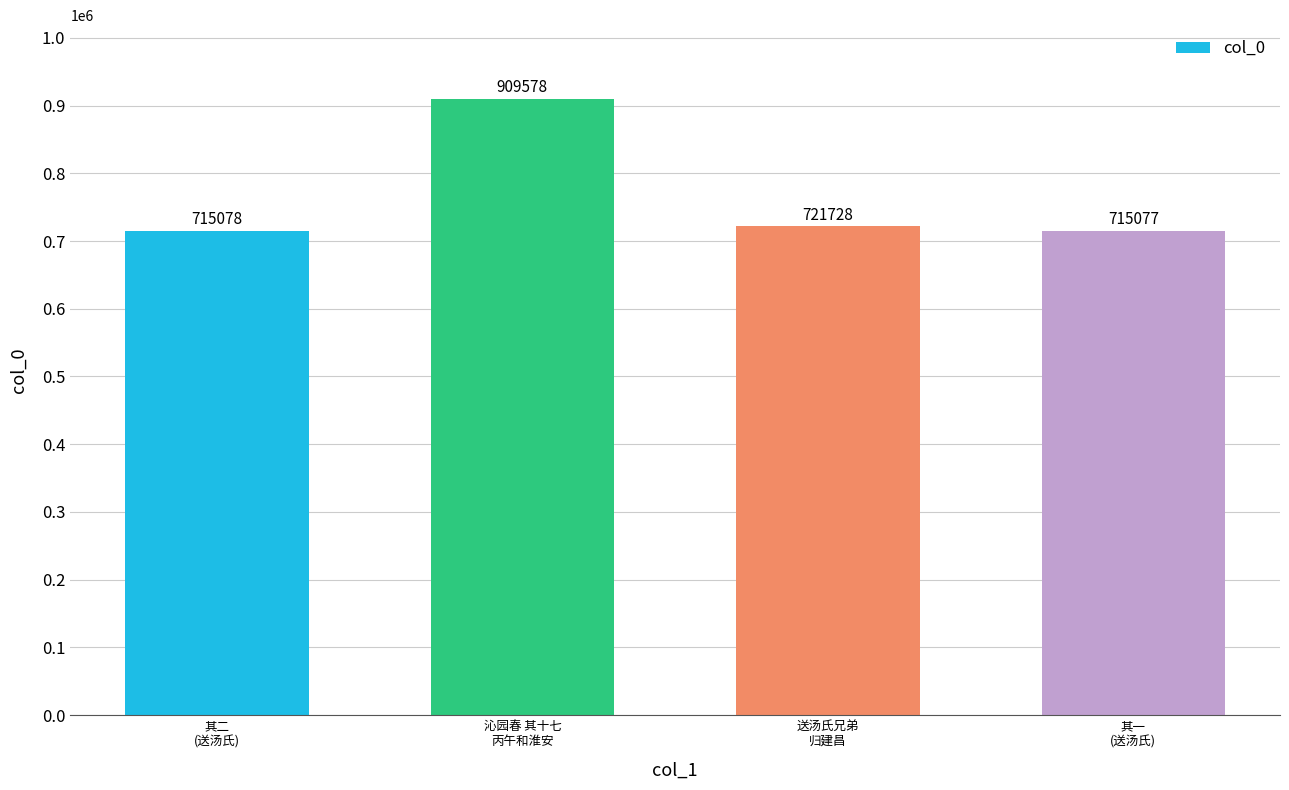

What is the value of the 2nd bar from the left?

909578